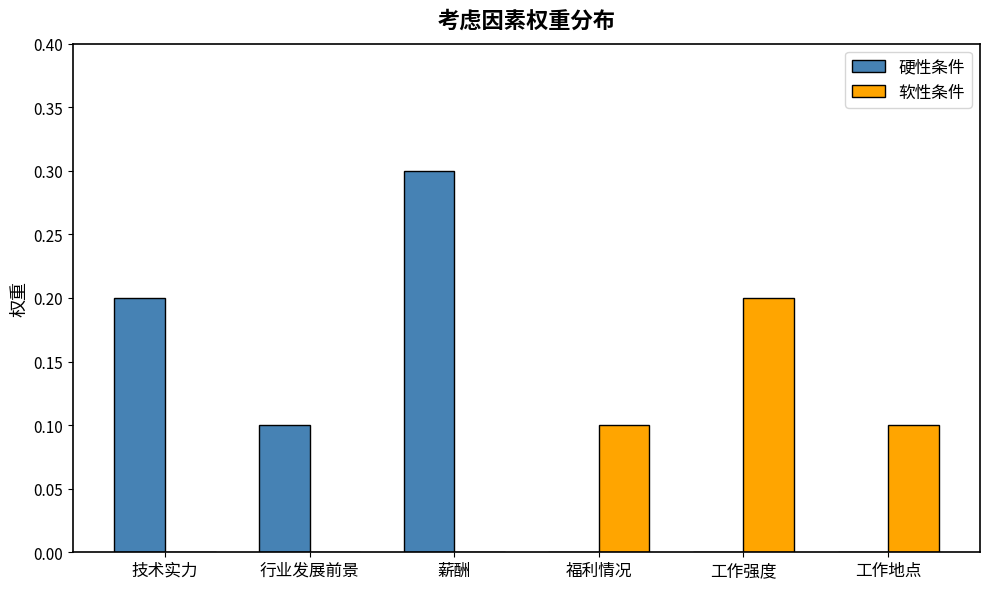

What are all the series names shown in the legend?

硬性条件, 软性条件